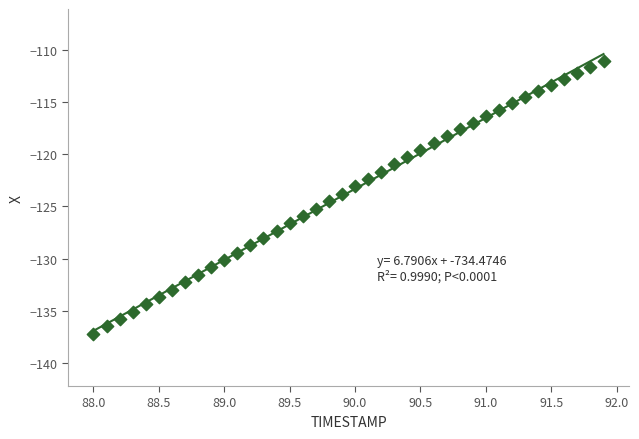

What is the range of X values (max minus min)?

3.9